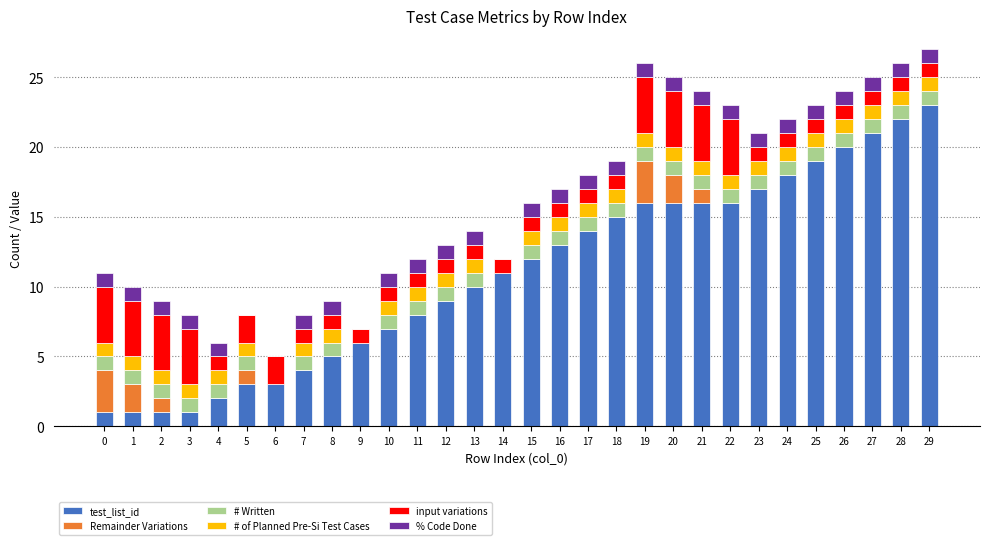

What is the highest value of the test_list_id series?

23